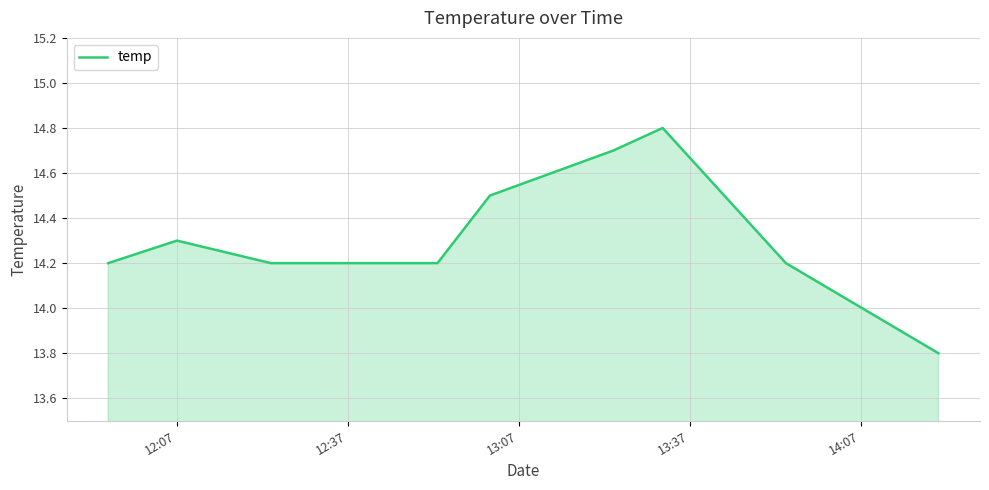

How many categories are shown in the chart?

9